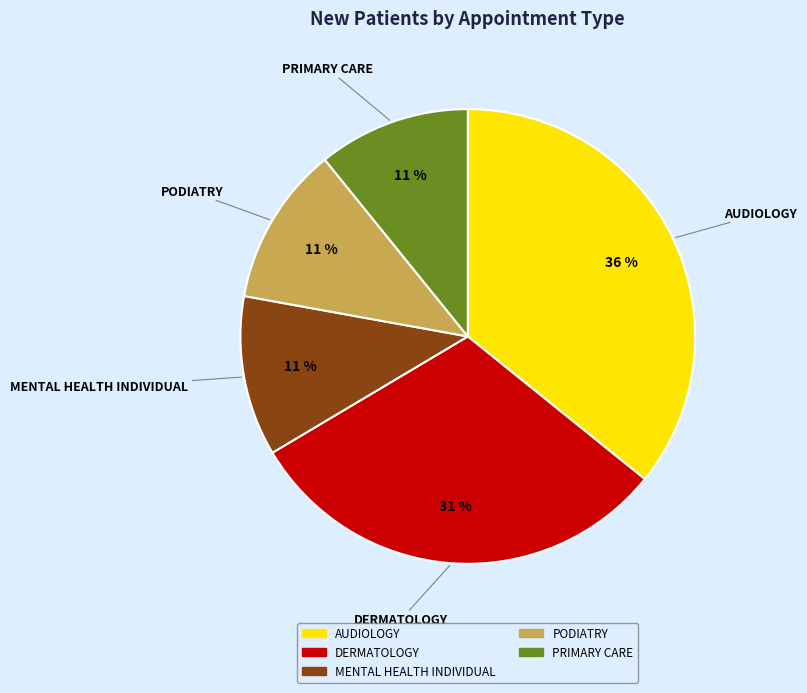

How many slices are in this pie chart?

5